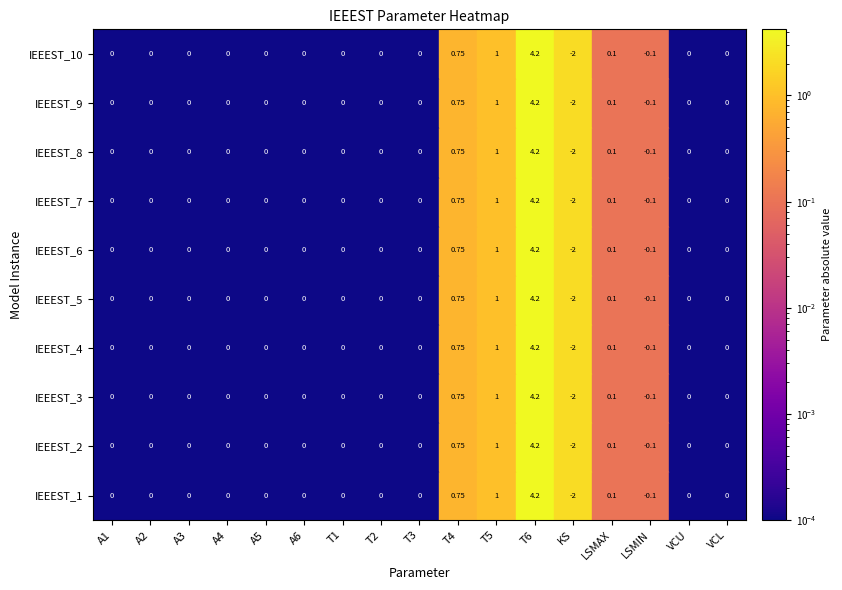

Is it true that IEEEST_6 equals -4.2 at 1?

False